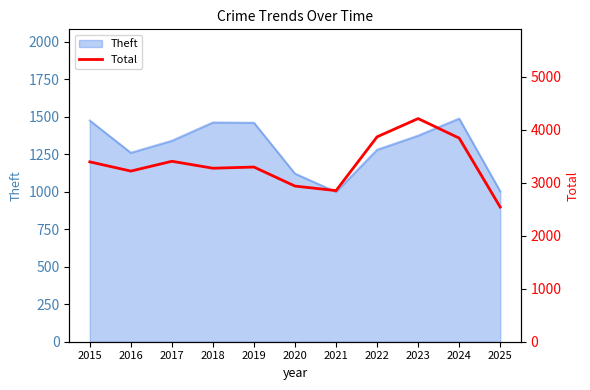

At which label does the data first exceed 3294?

2015